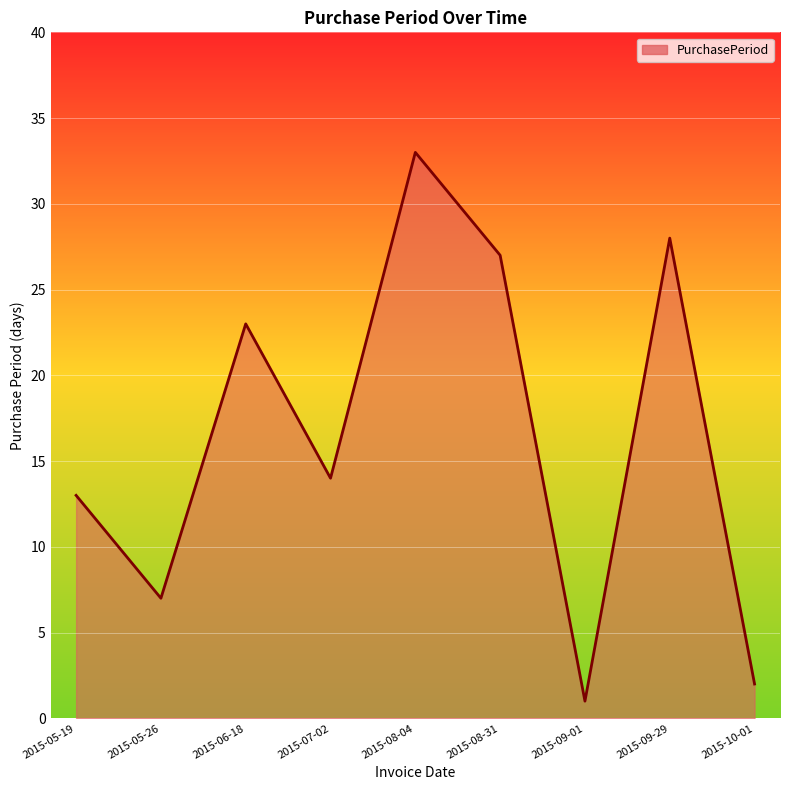

What is the change in value from 2015-06-18 to 2015-08-04?

+10